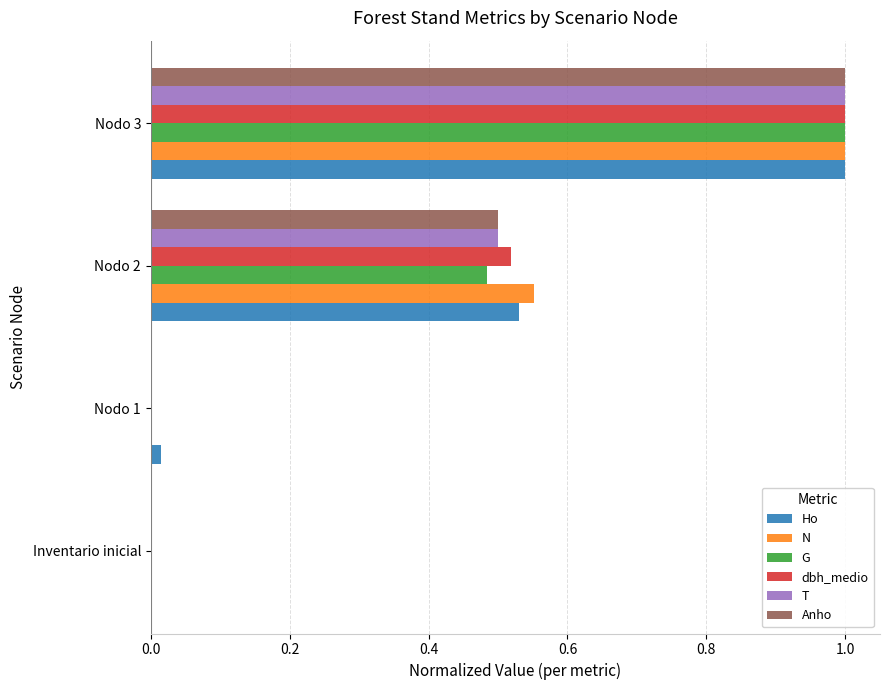

Is it true that dbh_medio equals 0.0 at Nodo 1?

True